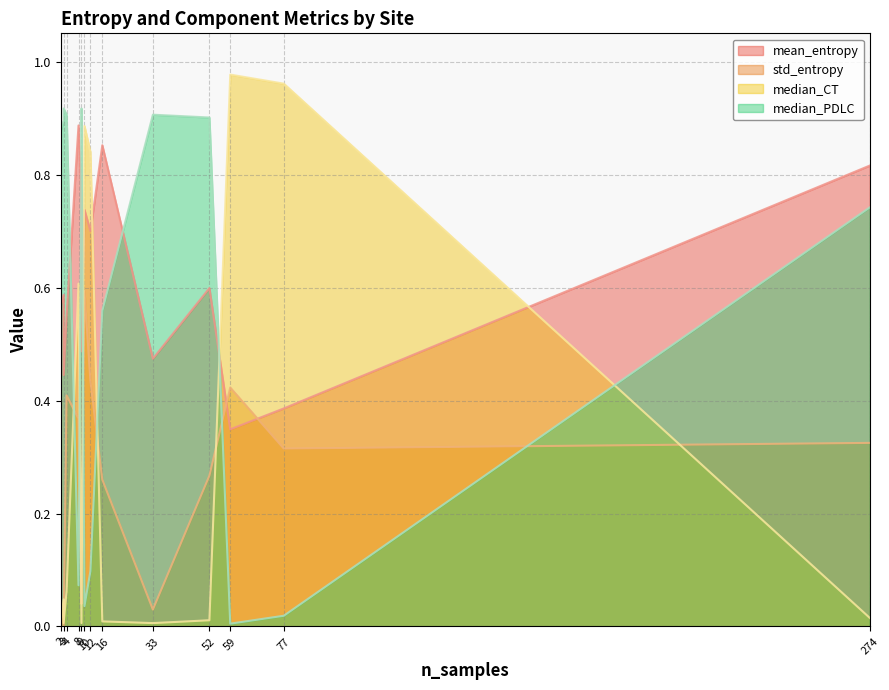

List the series in order of their peak value, lowest first.

std_entropy, mean_entropy, median_PDLC, median_CT